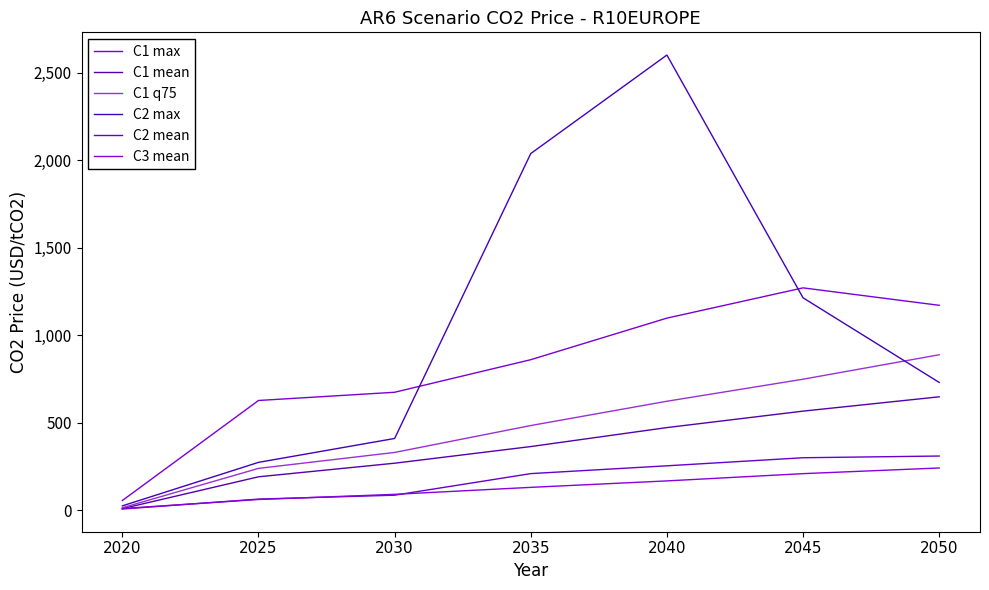

What is the difference between the maximum and minimum values in the C1 mean series?

638.8